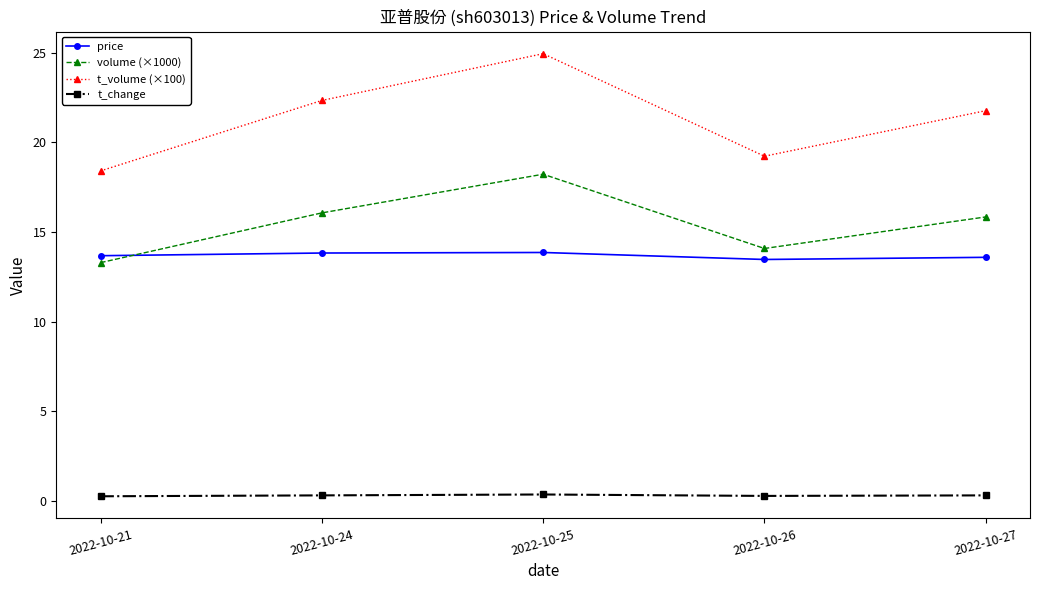

True or false: price and t_change cross at least once.

False